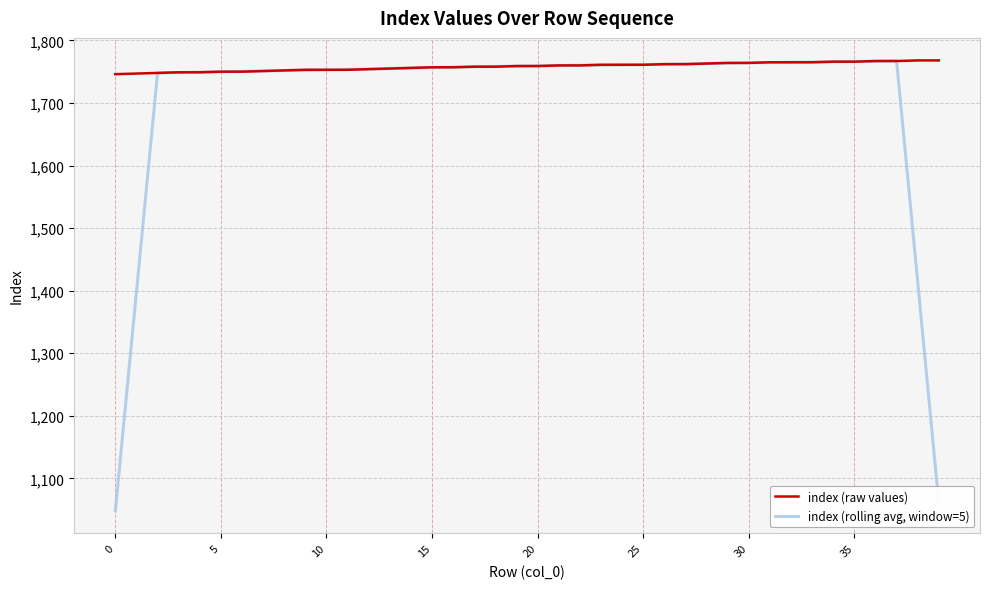

Which series has the largest total across all categories?

index (raw values)